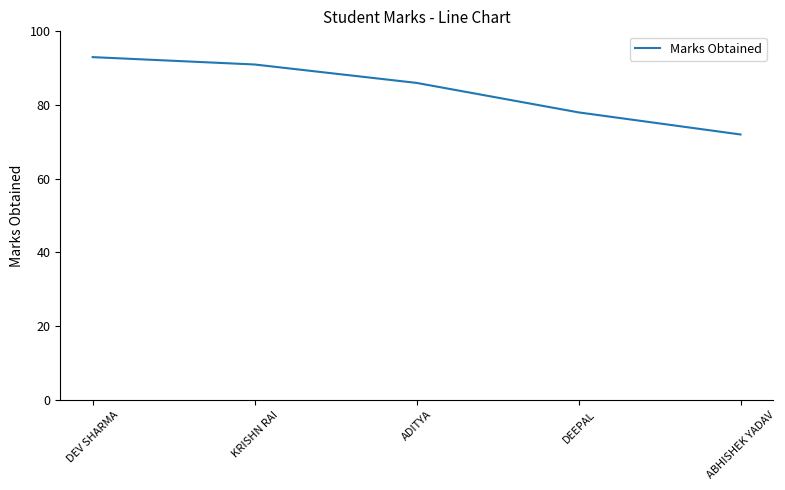

What is the change in value from DEV SHARMA to ADITYA?

-7